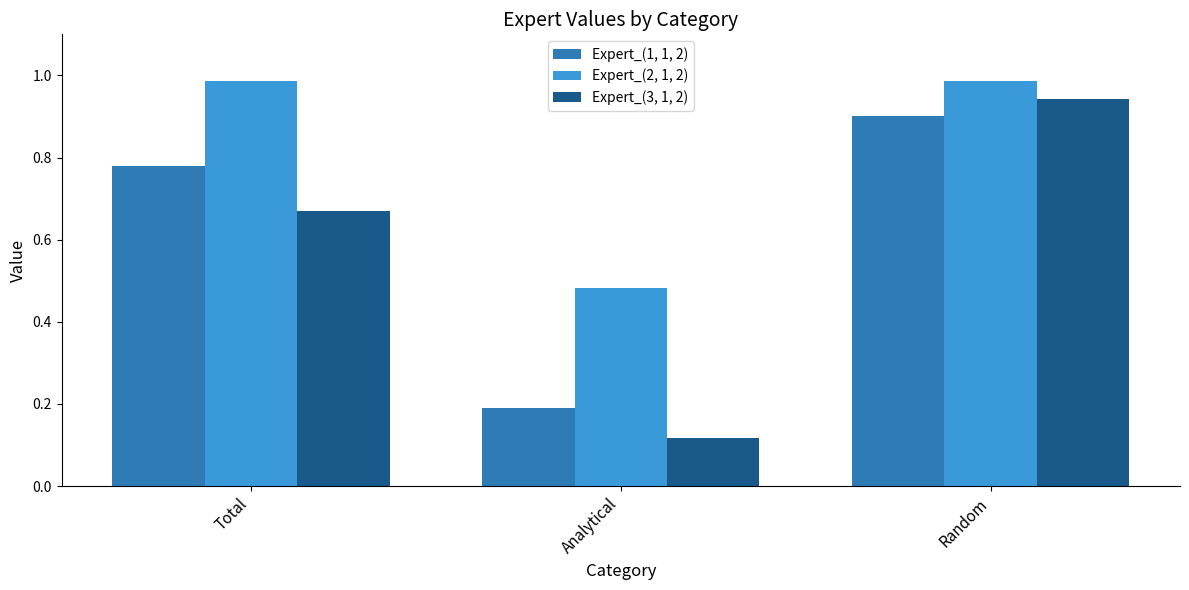

Which category has the highest value in the Expert_(1, 1, 2) series?

Random